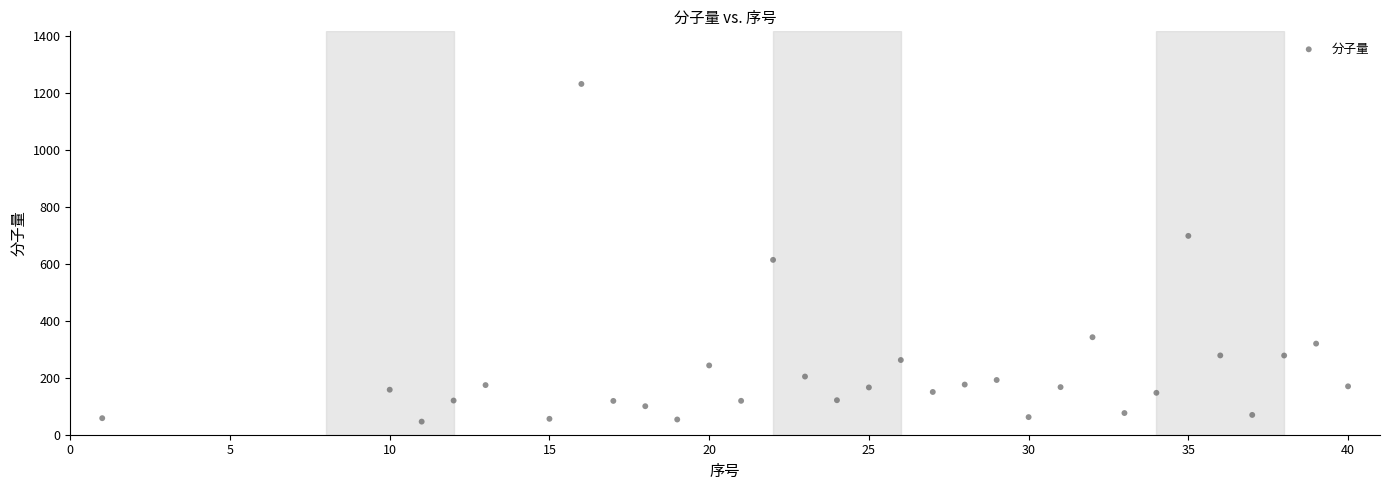

What is the range of X values (max minus min)?

39.0